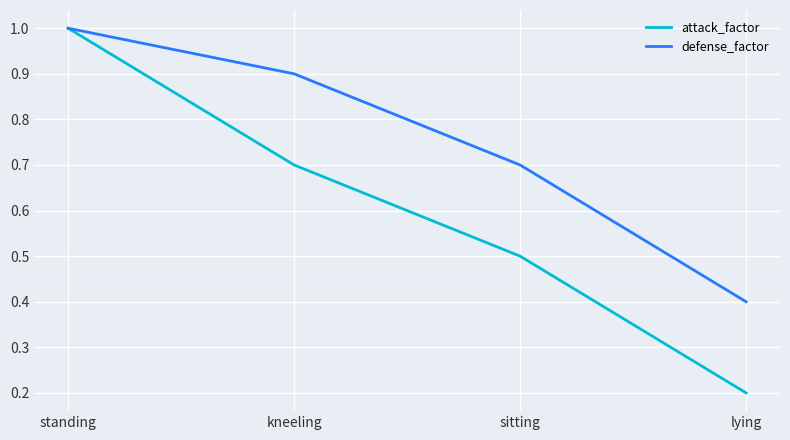

What are all the series names shown in the legend?

attack_factor, defense_factor